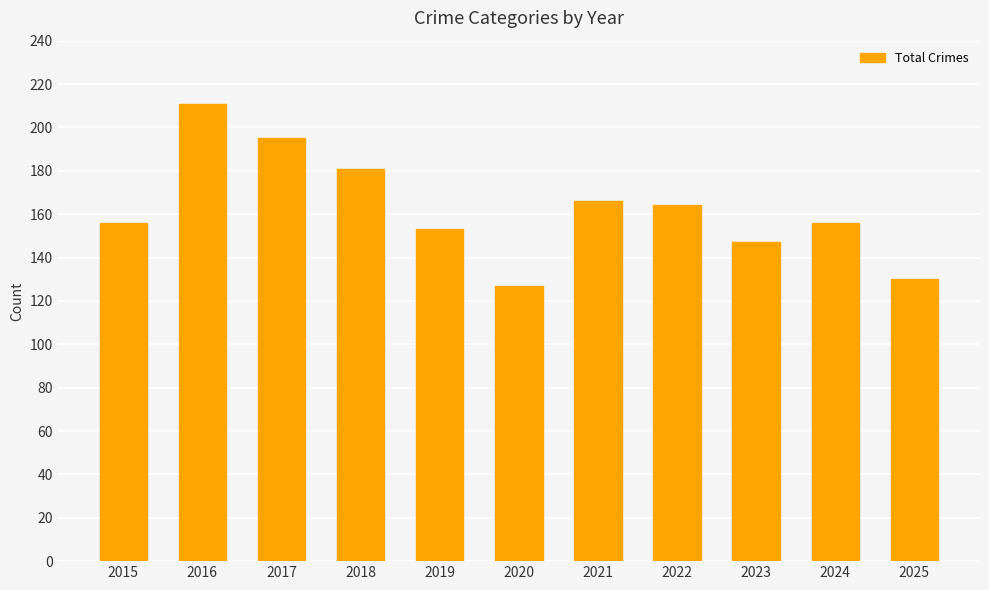

Reading left to right, what are all the values shown in this chart?

2015=156	2016=211	2017=195	2018=181	2019=153	2020=127	2021=166	2022=164	2023=147	2024=156	2025=130